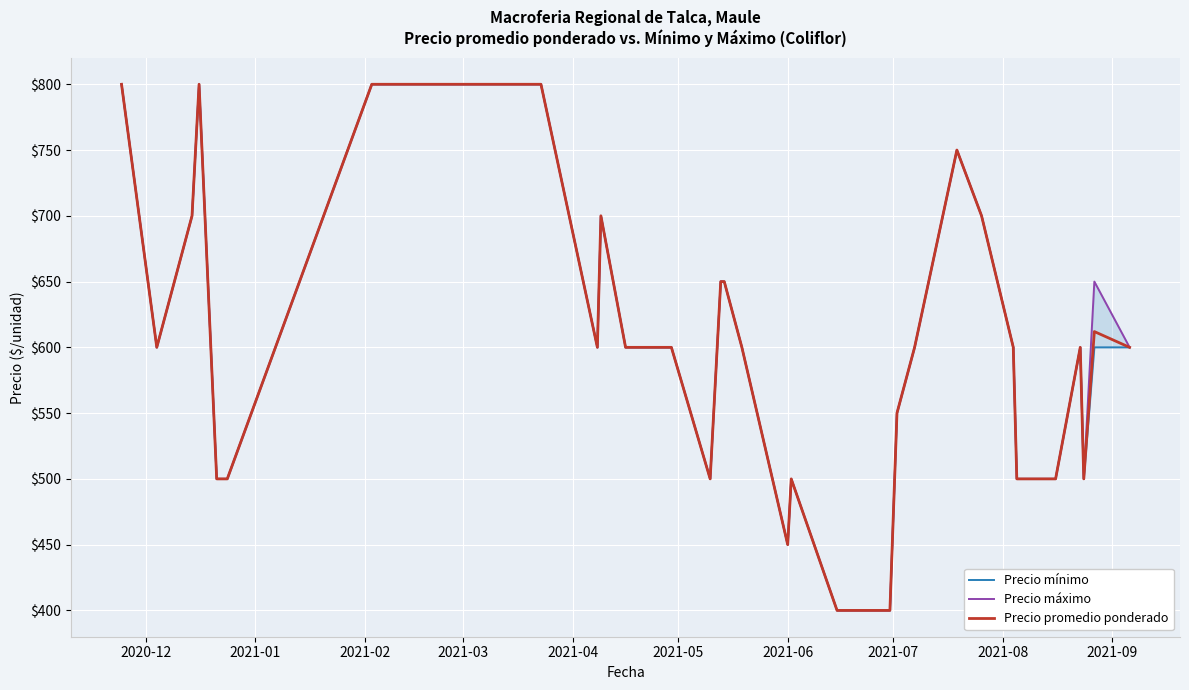

Reading left to right, transcribe all the data shown in this chart.

Precio mínimo: 800	600	700	800	500	500	500	800	800	600	700	600	600	600	600	600	500	650	650	600	450	500	400	400	400	550	600	750	700	600	500	500	500	600	500	600	600
Precio máximo: 800	600	700	800	500	500	500	800	800	600	700	600	600	600	600	600	500	650	650	600	450	500	400	400	400	550	600	750	700	600	500	500	500	600	500	650	600
Precio promedio ponderado: 800	600	700	800	500	500	500	800	800	600	700	600	600	600	600	600	500	650	650	600	450	500	400	400	400	550	600	750	700	600	500	500	500	600	500	612	600